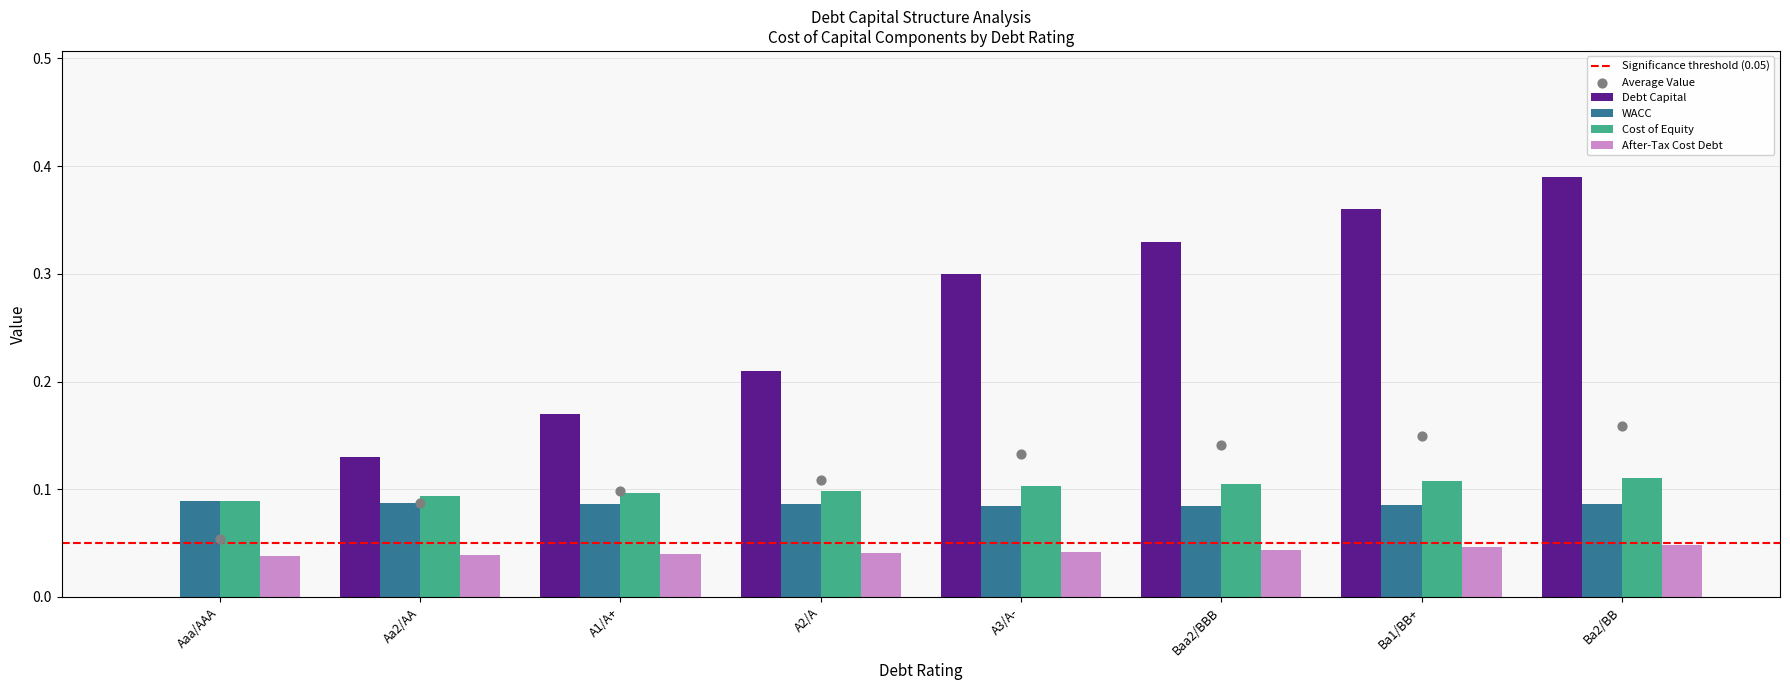

Which series has the largest Y range (max minus min)?

debt_capital